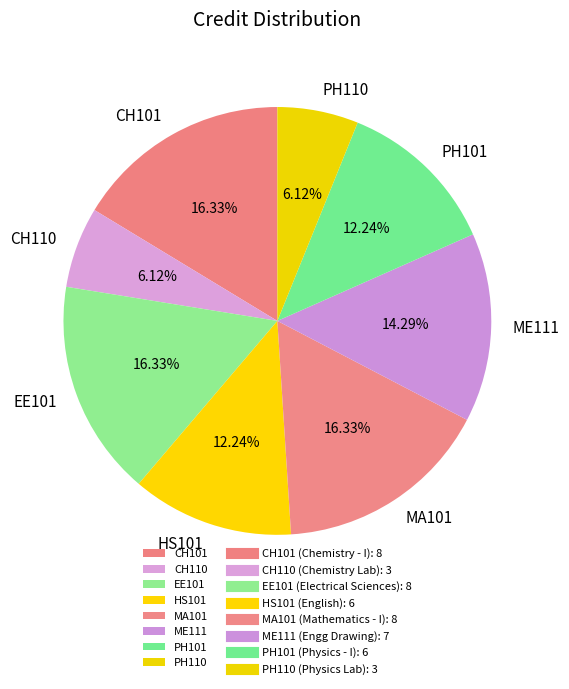

Does CH101 account for over 50% of the chart?

No